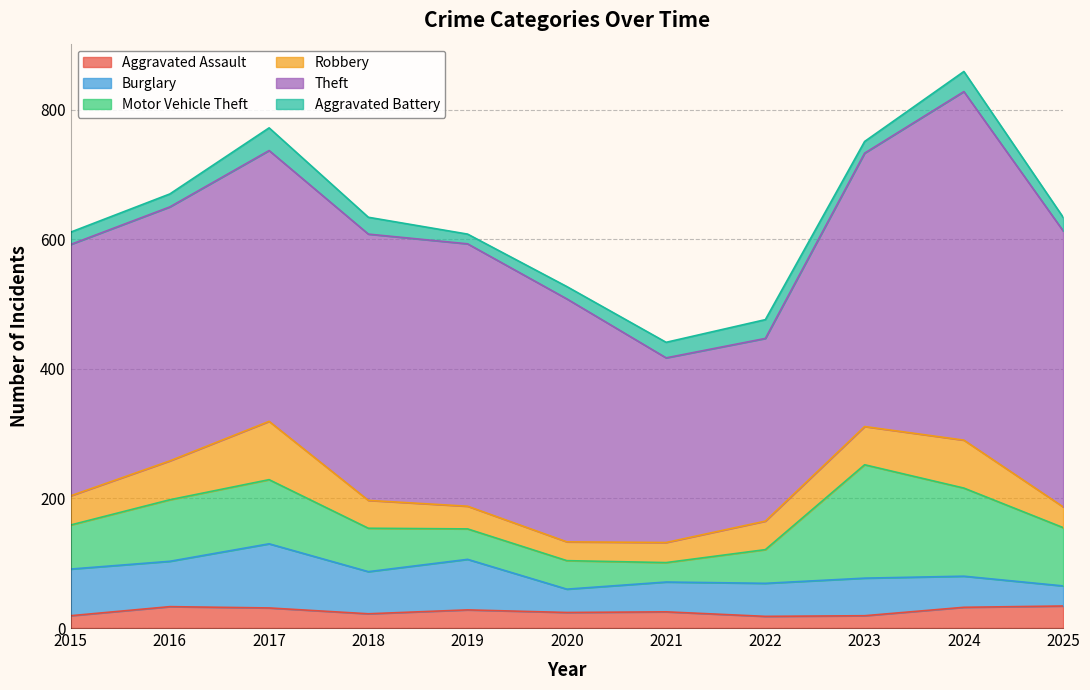

Between 2018 and 2023, which series saw the biggest shift?

Motor Vehicle Theft